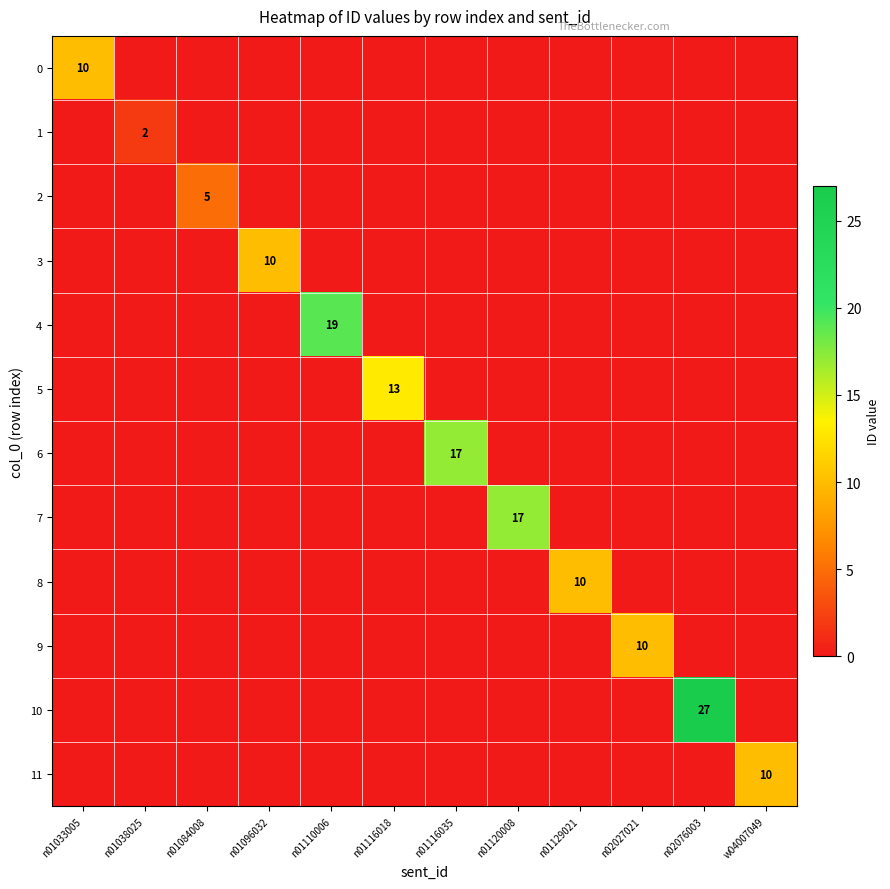

The 8 series shows 5 at n01129021. True or false?

False